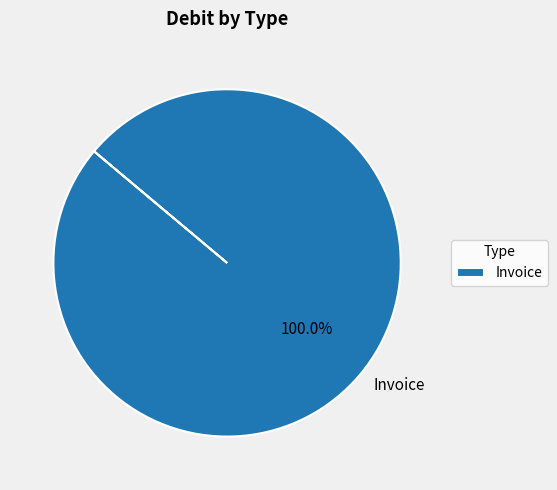

Does any single category account for the majority?

Yes